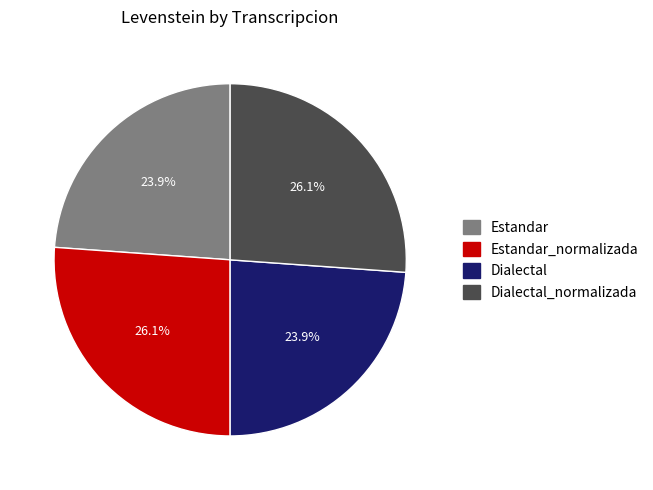

How many slices are in this pie chart?

4